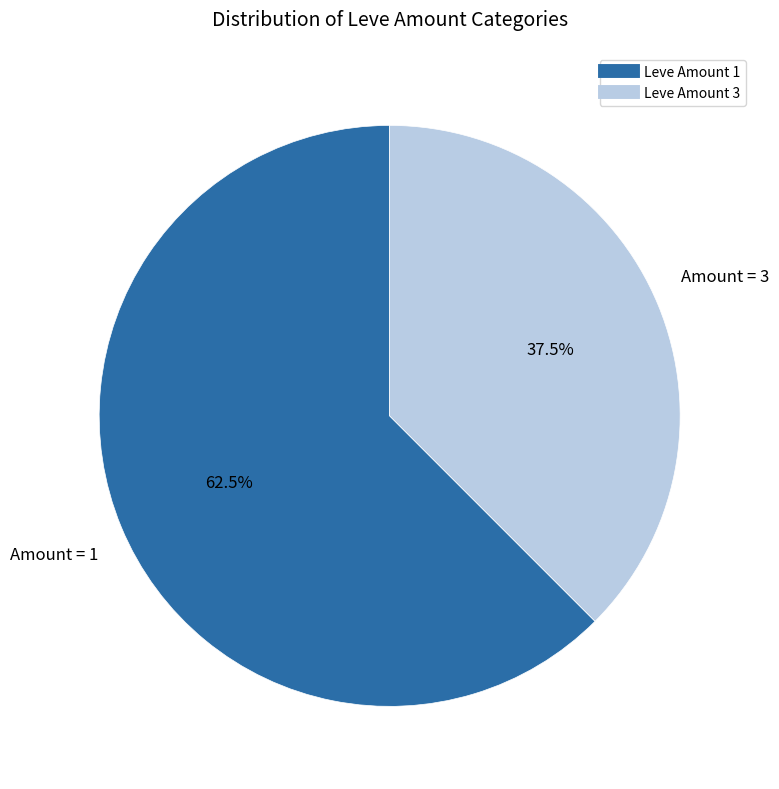

Is there any slice that represents more than half of the pie?

Yes